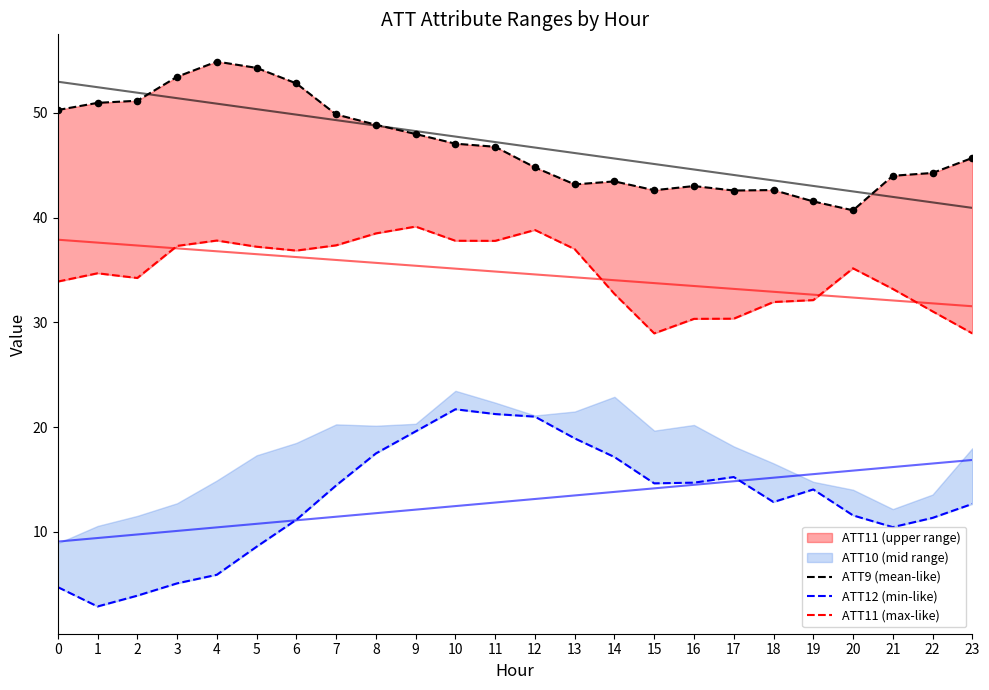

Which series has the widest spread of Y values?

ATT12 (min-like)